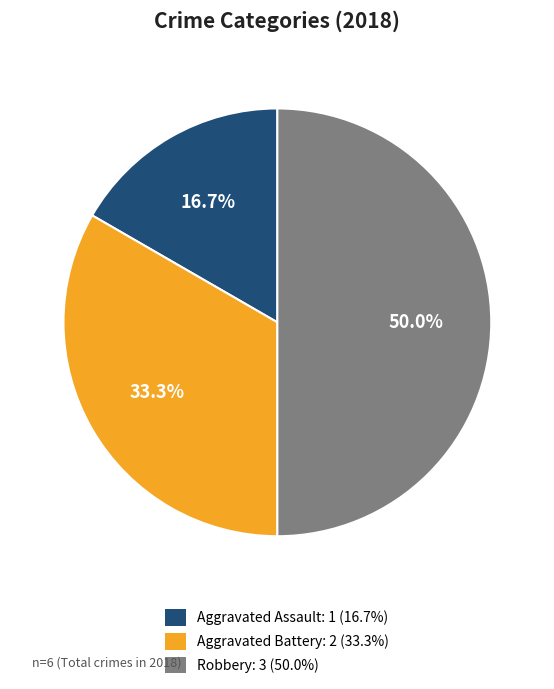

To the nearest percent, what is the difference between the Aggravated Battery and Robbery slice percentages?

17%